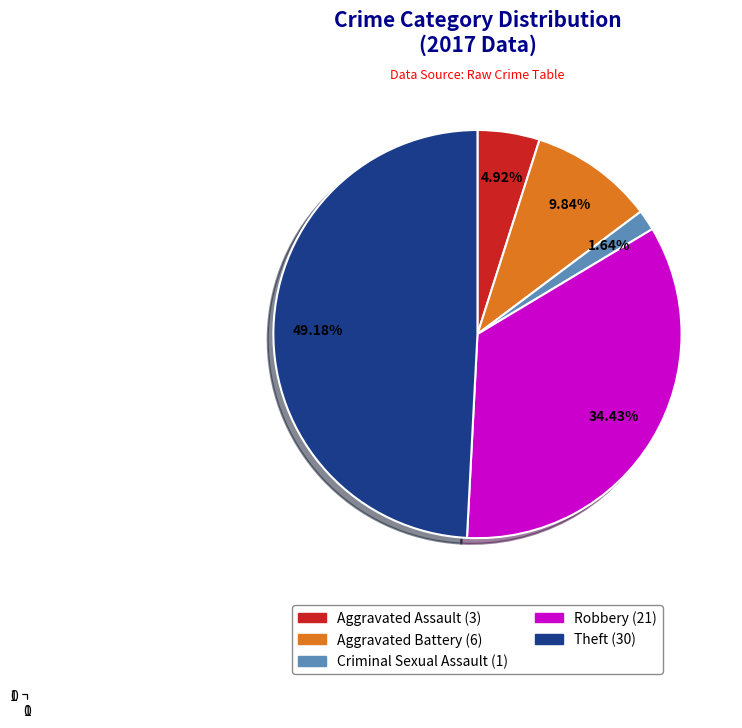

Is there any slice that represents more than half of the pie?

No